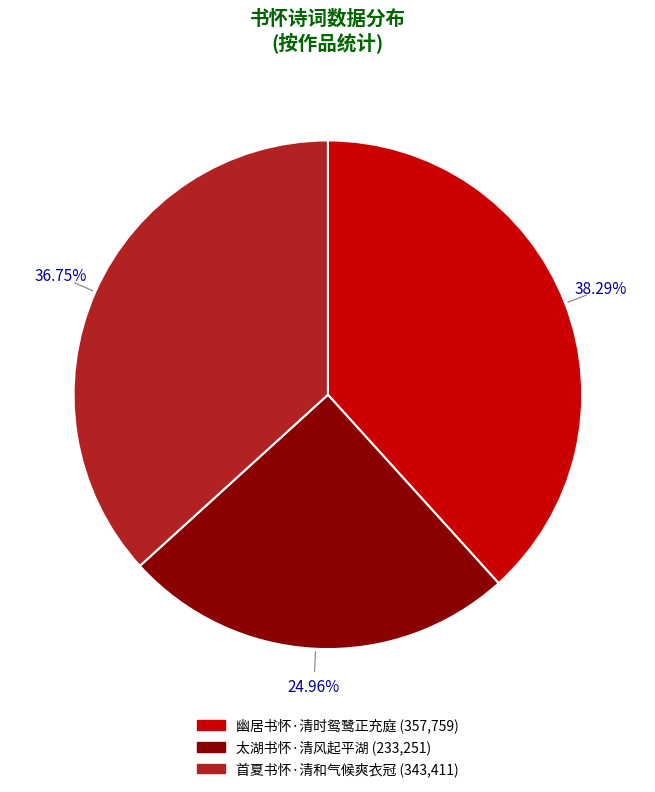

Do 幽居书怀·清时鸳鹭正充庭 and 首夏书怀·清和气候爽衣冠 together represent more than half of the pie?

Yes